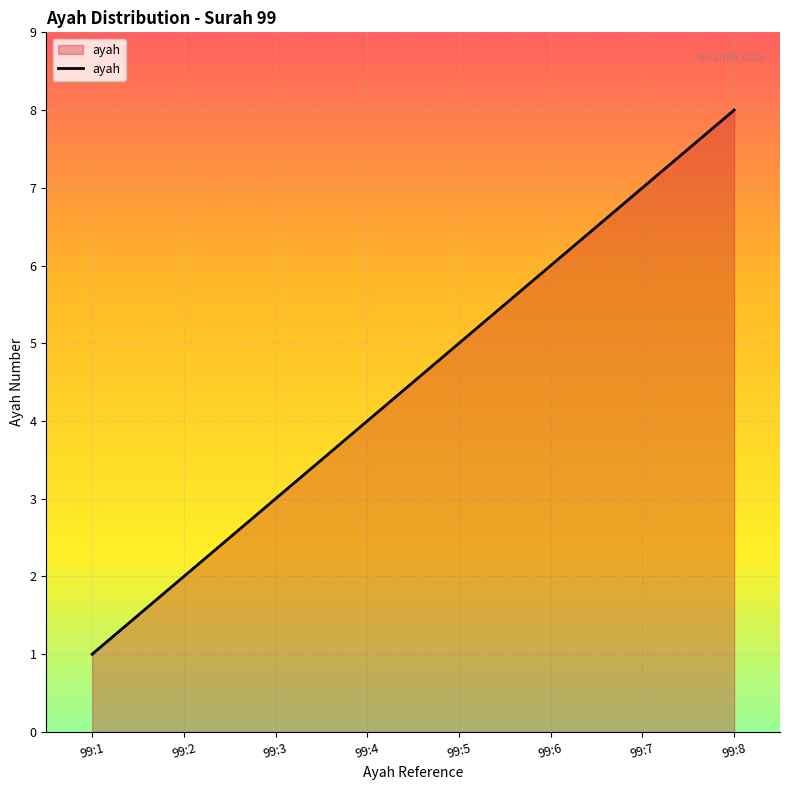

At which category does the chart reach its minimum across all series?

99:1